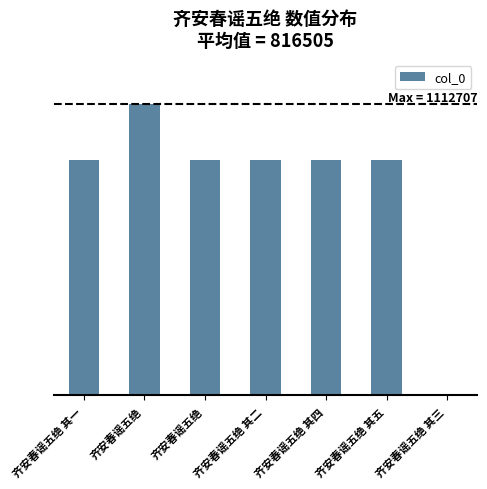

What is the label of the 2nd bar from the right?

齐安春谣五绝 其四